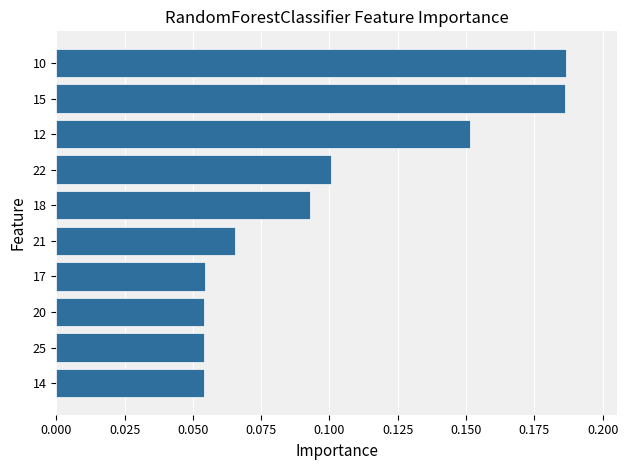

Count the number of data series in this chart.

1